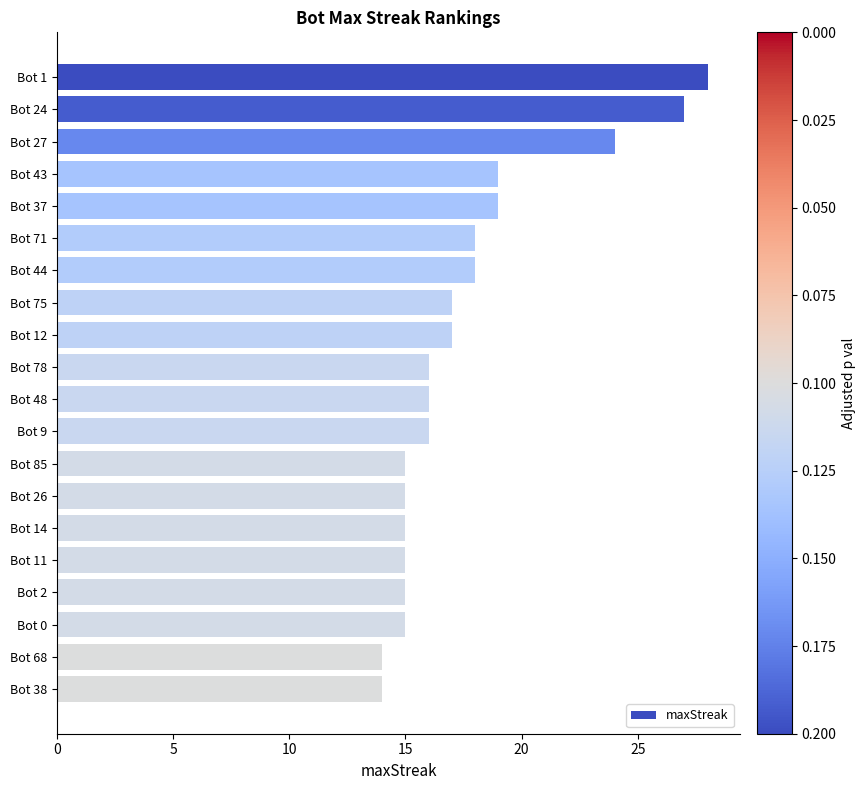

Count the number of categories in the chart.

20